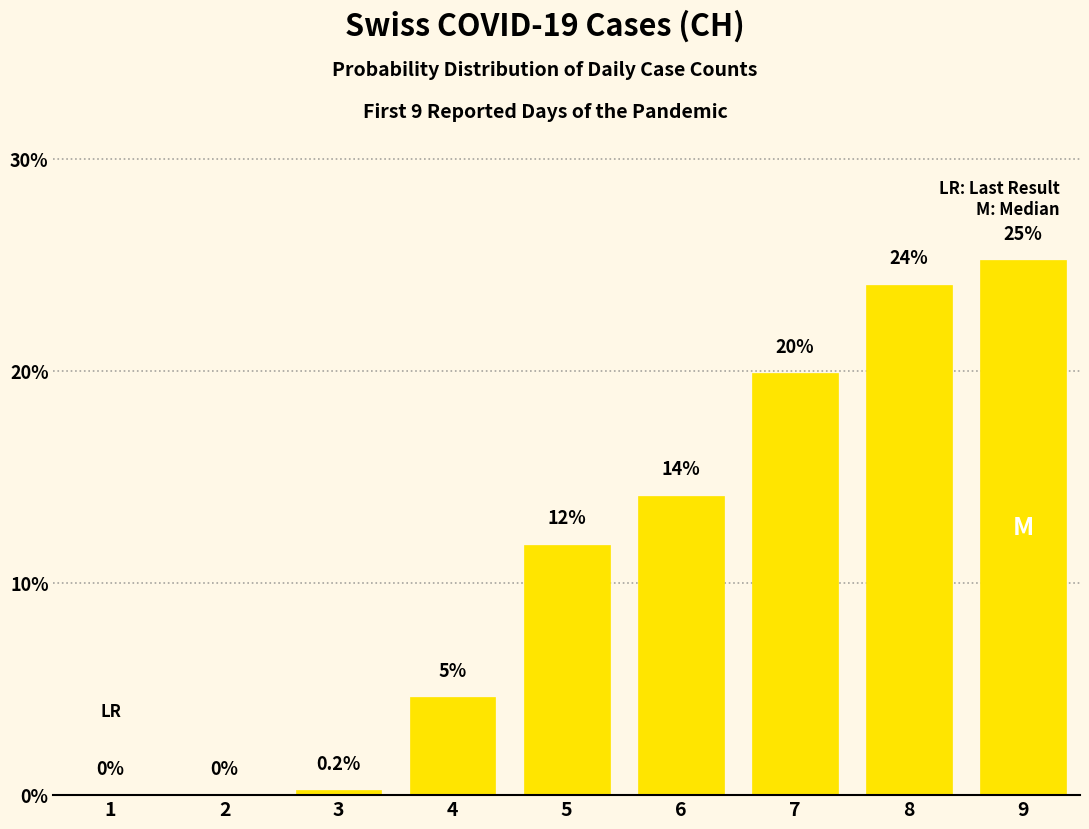

Which category has the highest value across all series?

9